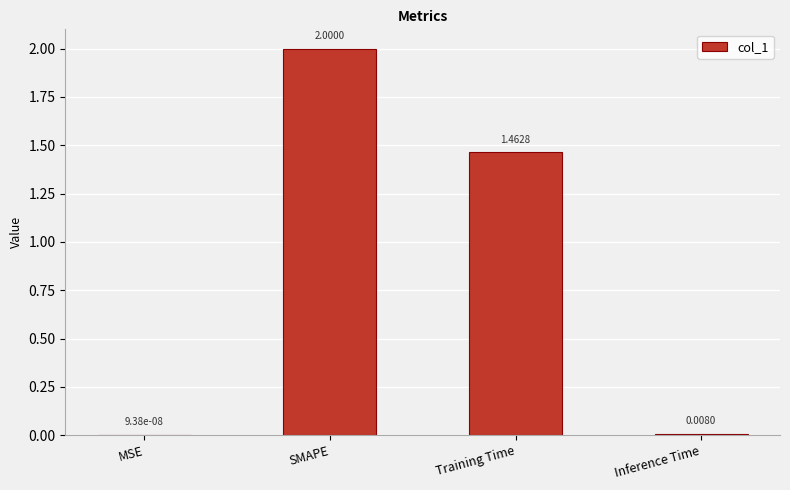

Does the chart contain stacked bars?

No